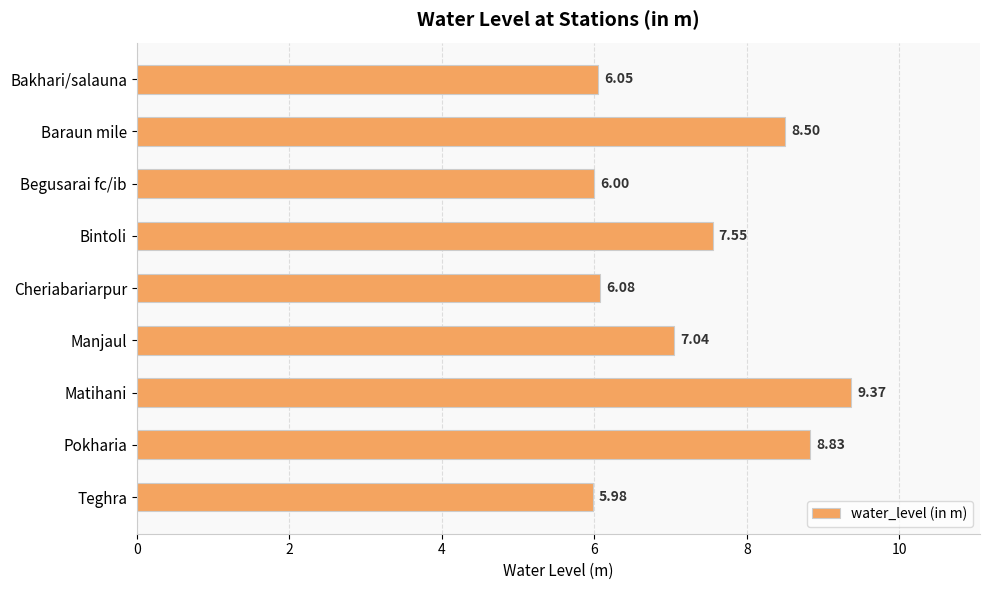

At which category does the chart reach its peak across all series?

Matihani